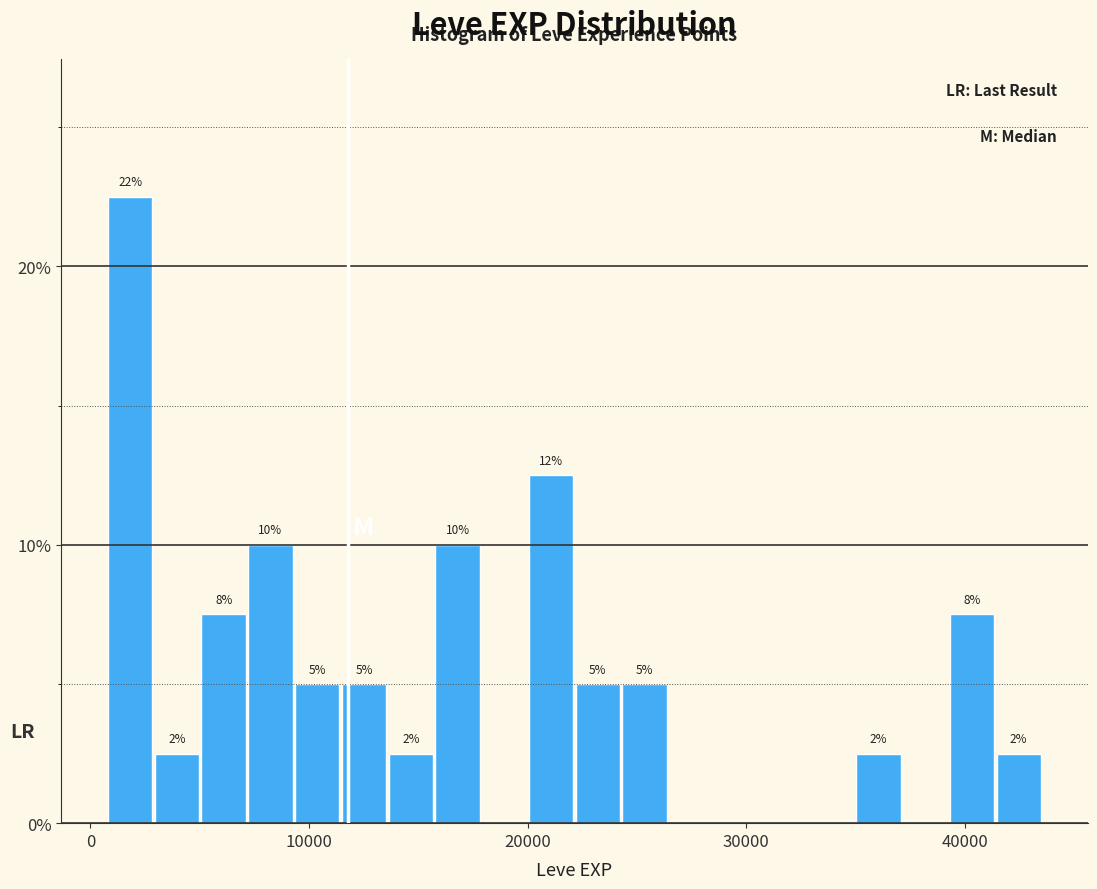

Around what value on the x-axis is the tallest bar? Give the approximate position of its centre, as read against the axis.

2000